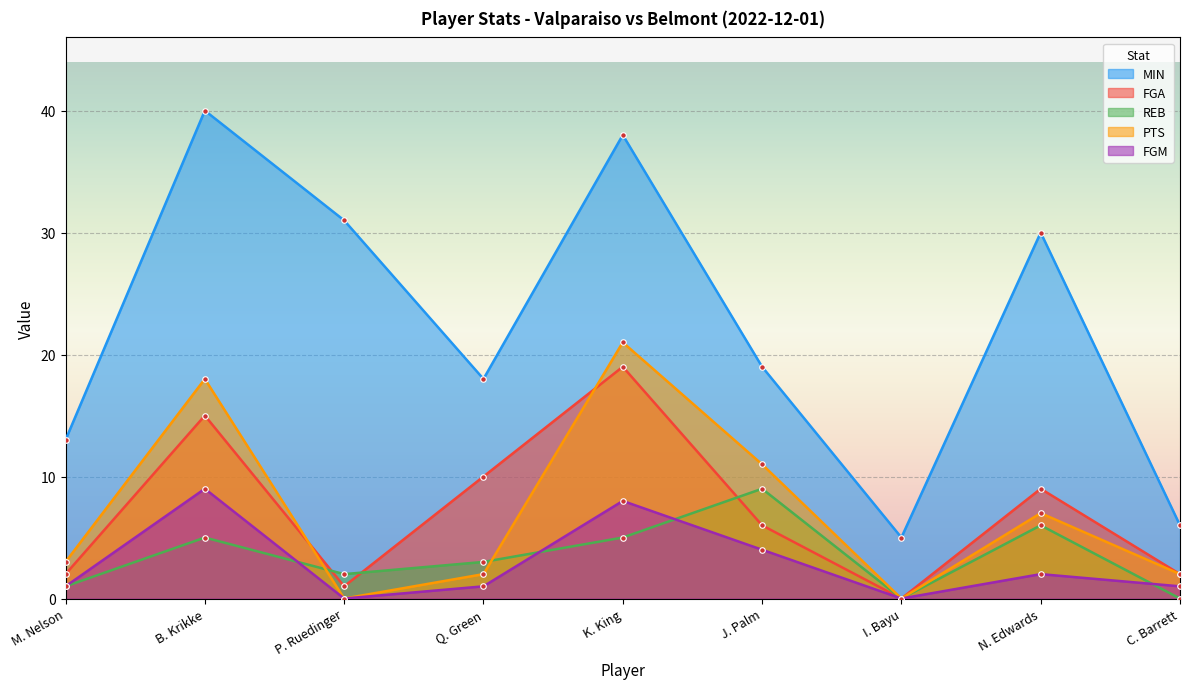

At which label does MIN reach its minimum?

I. Bayu